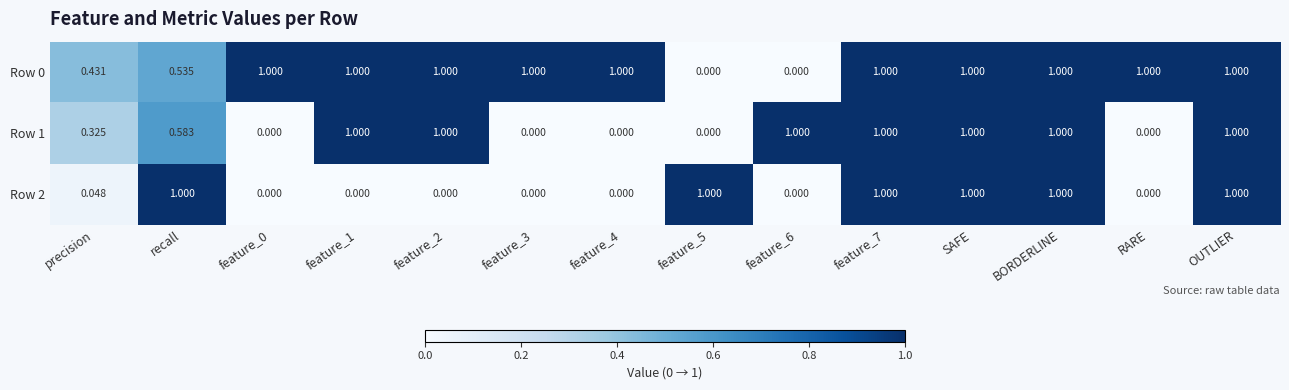

Count the number of data series in this chart.

3